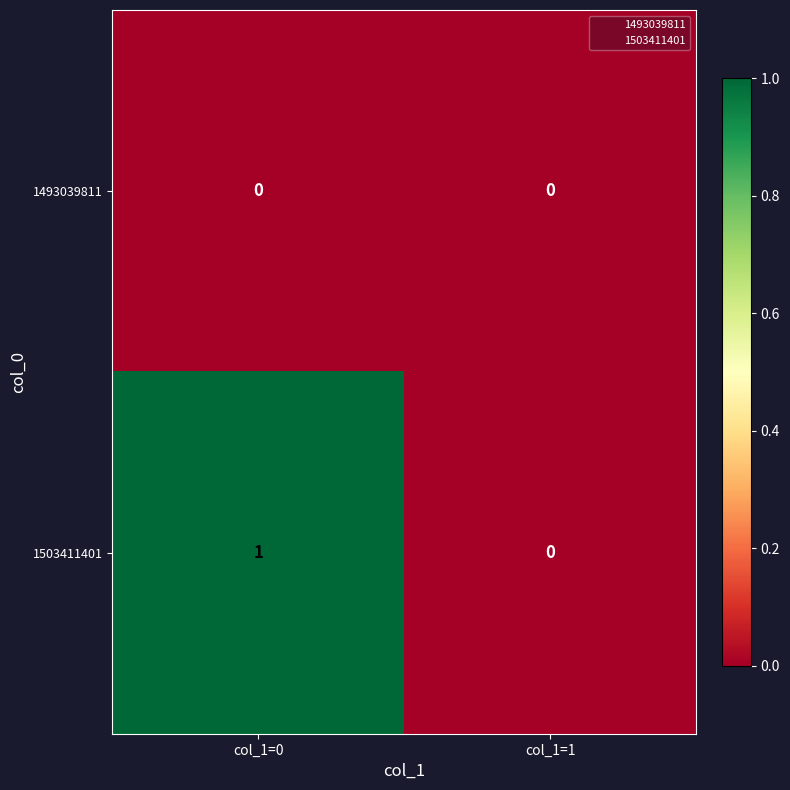

At which category is the sum across all series the highest?

col_1=0